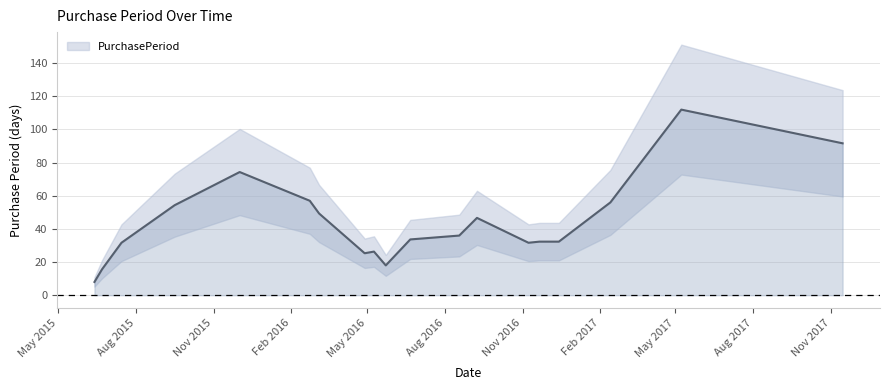

What is the average value?

47